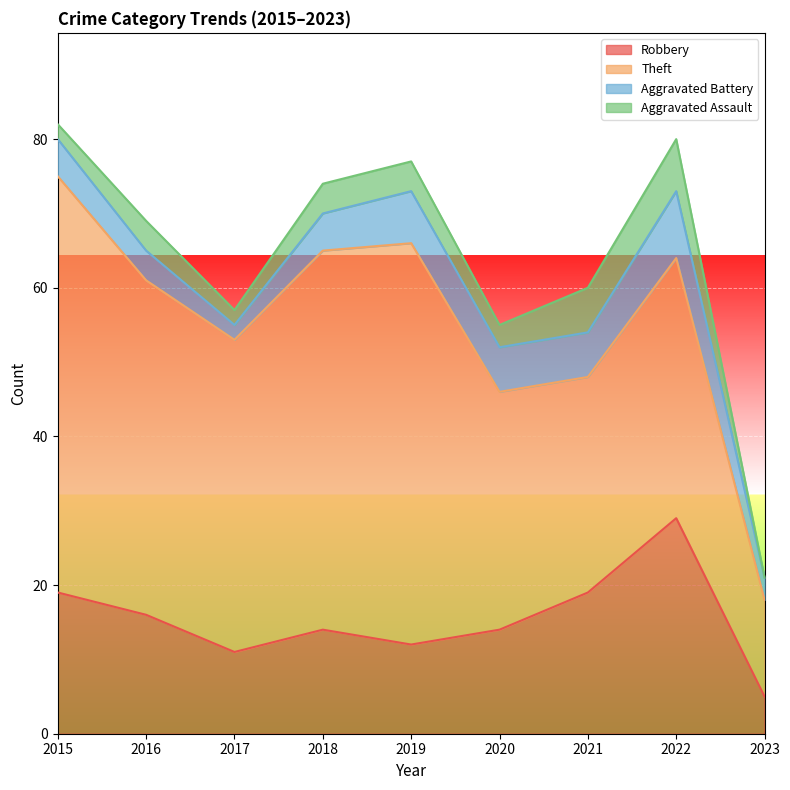

Rank the categories by Theft value from lowest to highest.

2023, 2021, 2020, 2022, 2017, 2016, 2018, 2019, 2015